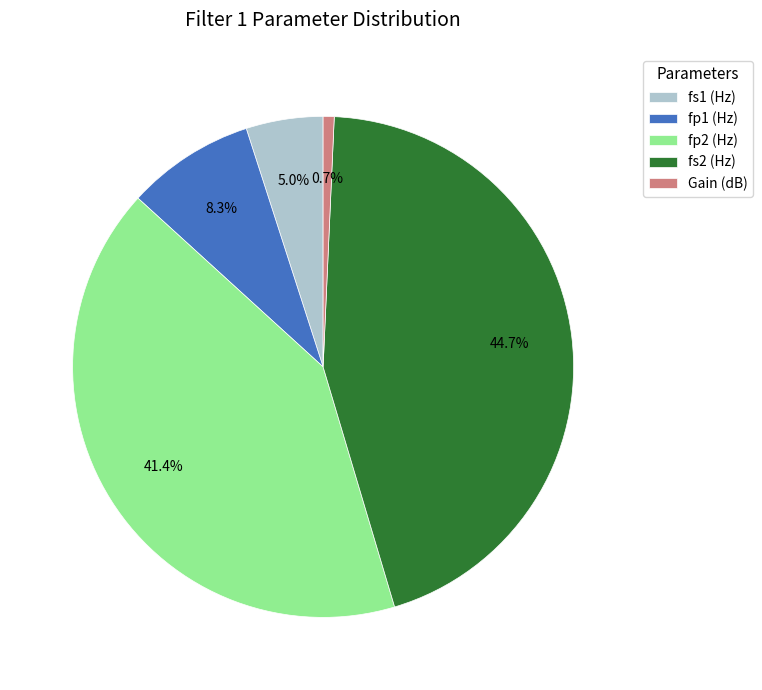

To the nearest percent, what portion does fp2 (Hz) represent?

41%